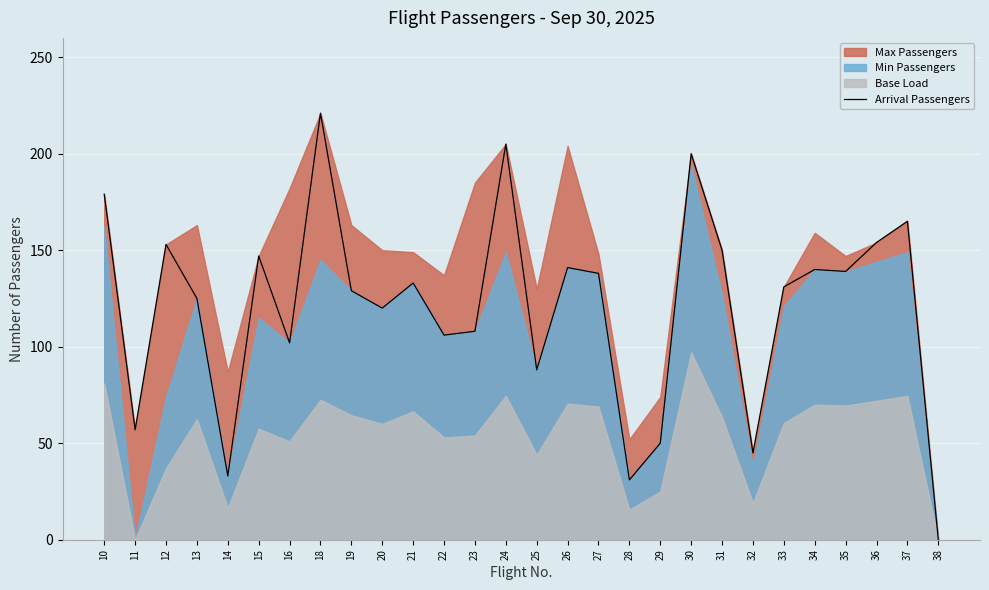

How many points are lower than both their immediate neighbors (excluding endpoints)?

9